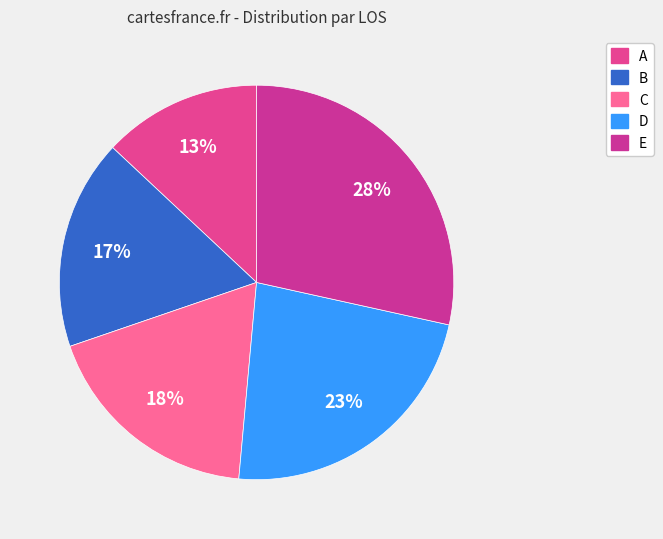

Rank the categories by value from lowest to highest.

A, B, C, D, E